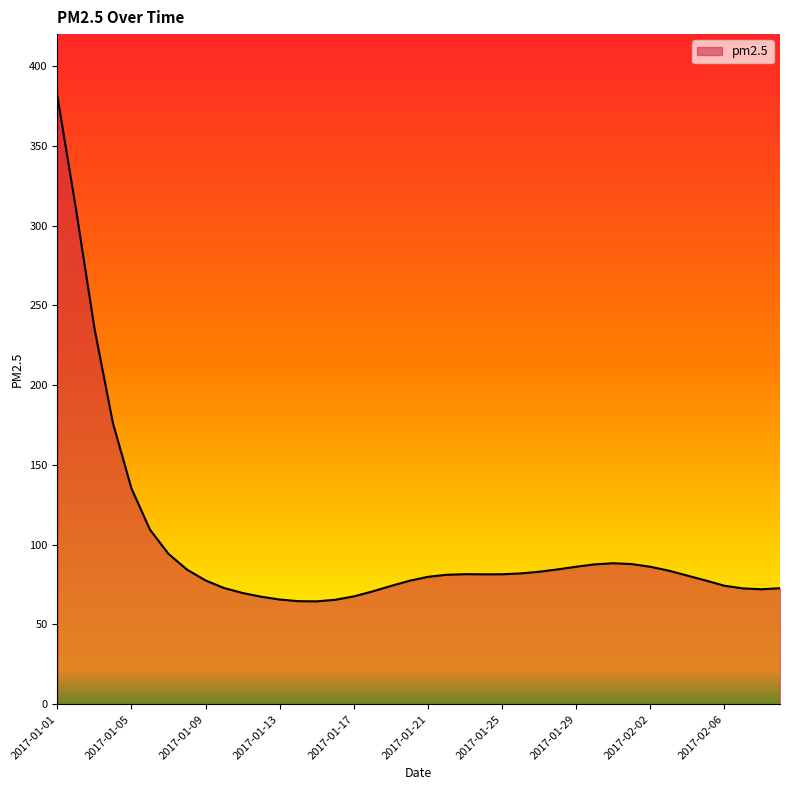

What is the difference between the maximum and minimum values?

316.9